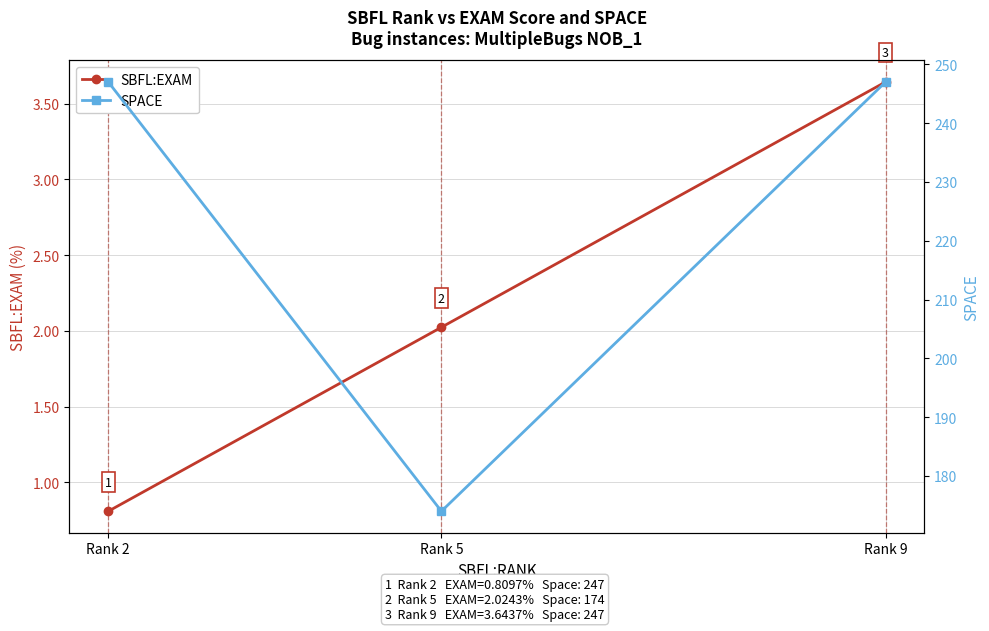

What is the value of the SPACE point at the 2nd from the left?

174.0